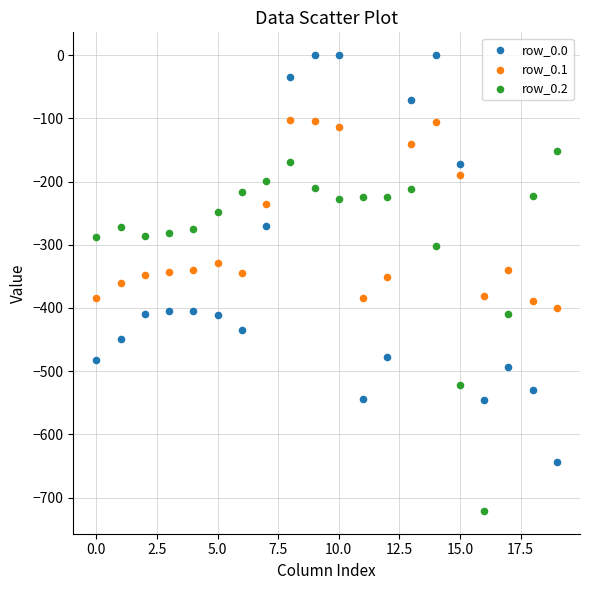

Which series reaches the minimum Y coordinate?

row_0.2